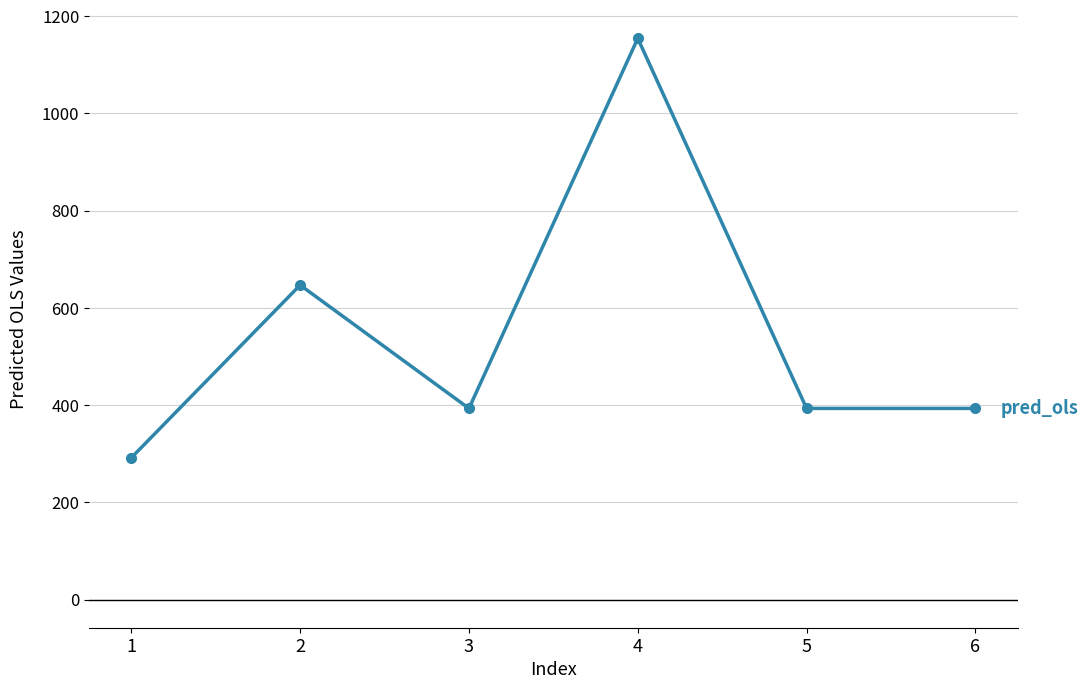

Which label corresponds to the largest value in the chart?

4